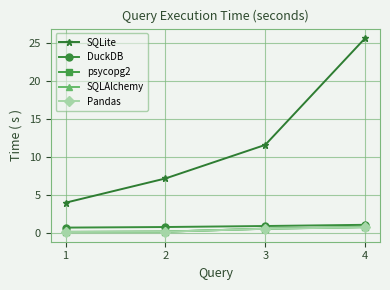

At which category is the sum across all series the highest?

4